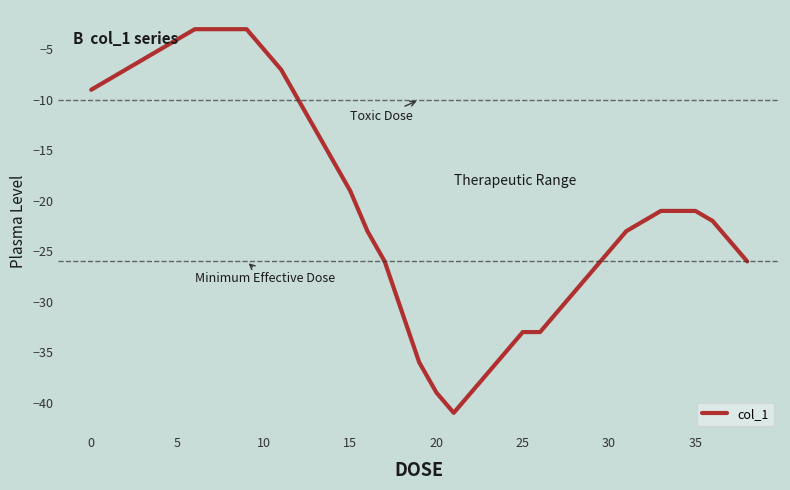

Reading left to right, what are all the values shown in this chart?

-9	-8	-7	-6	-5	-4	-3	-3	-3	-3	-5	-7	-10	-13	-16	-19	-23	-26	-31	-36	-39	-41	-39	-37	-35	-33	-33	-31	-29	-27	-25	-23	-22	-21	-21	-21	-22	-24	-26